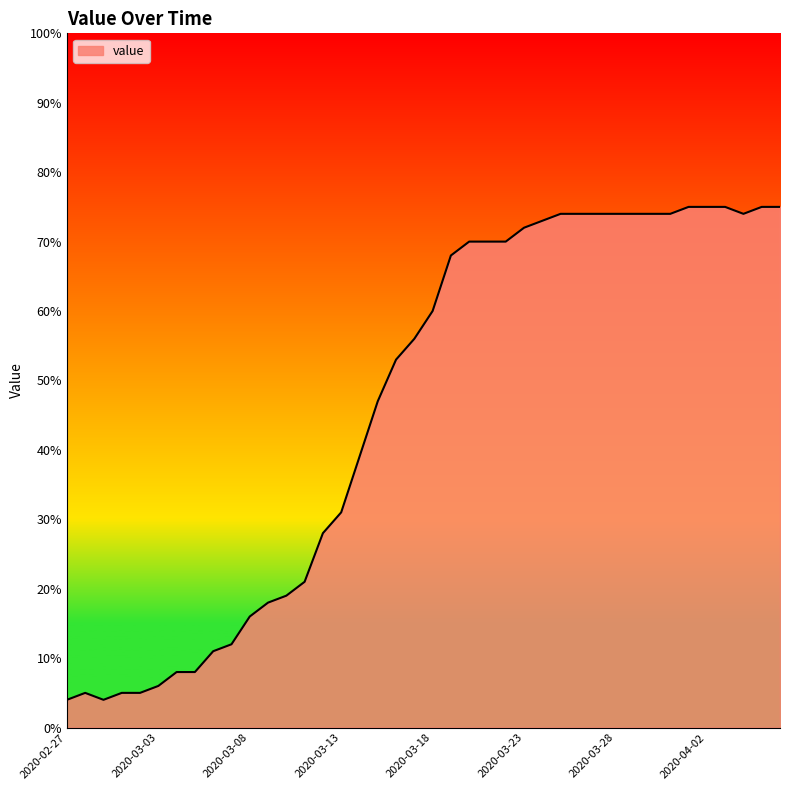

What is the smallest value displayed?

4